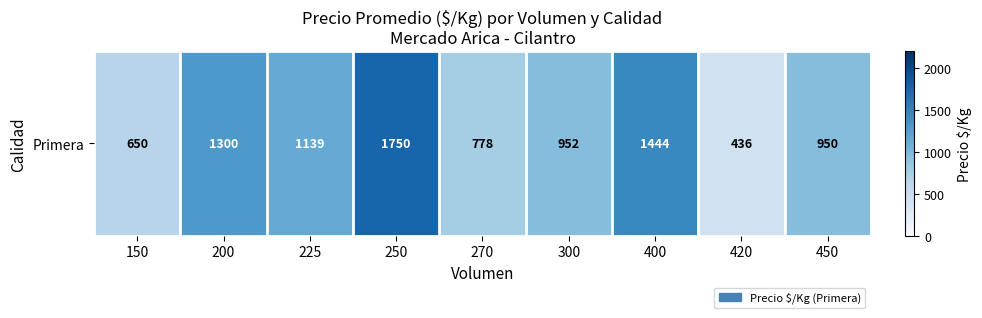

Between 250 and 420, which is larger?

250